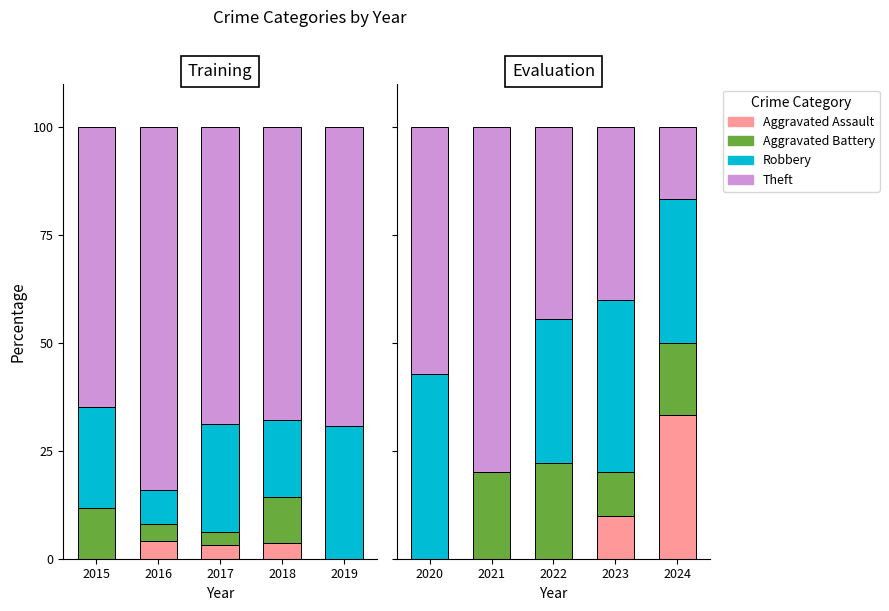

Where is Aggravated Battery nearest to the value 11?

2023